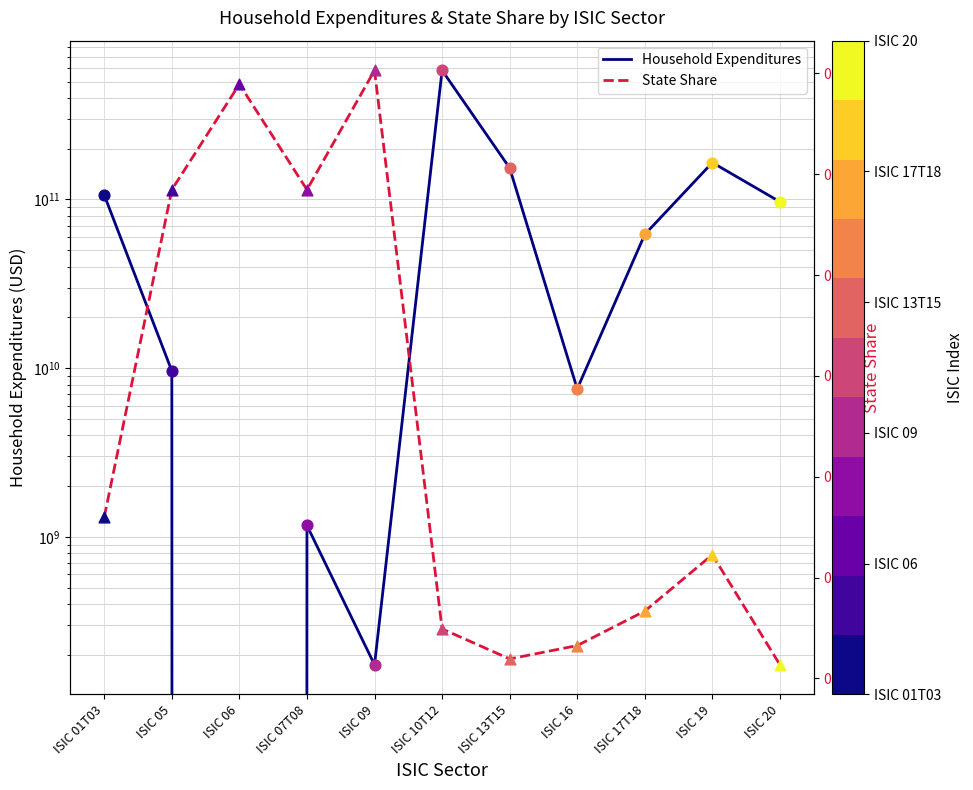

What are all the series names shown in the legend?

Household Expenditures, State Share